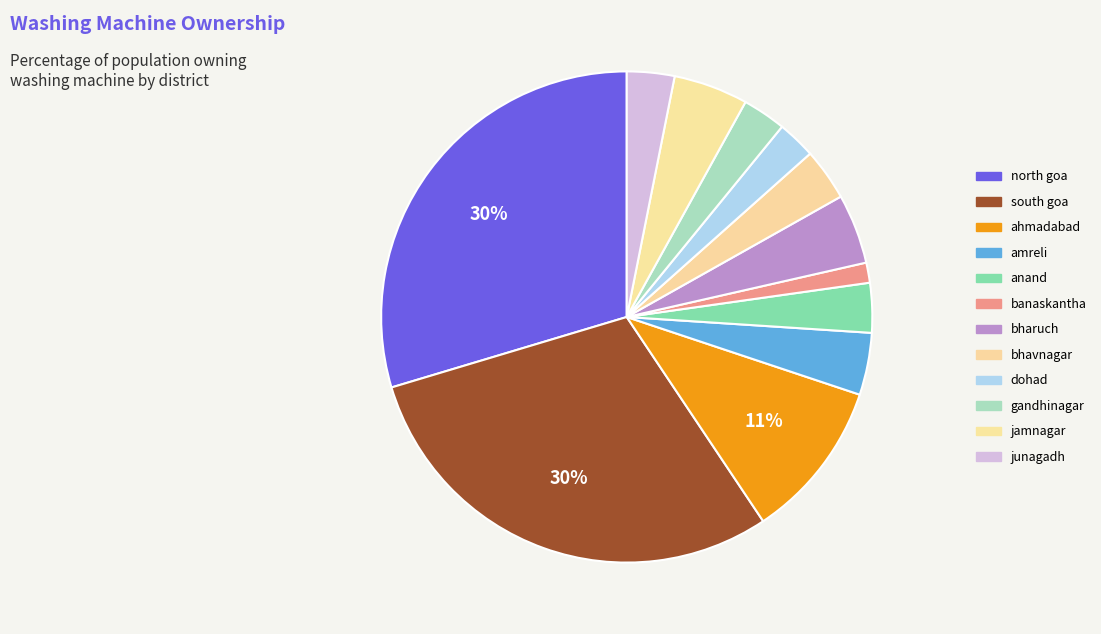

Rank the categories by value from highest to lowest.

south goa, north goa, ahmadabad, jamnagar, bharuch, amreli, bhavnagar, anand, junagadh, gandhinagar, dohad, banaskantha